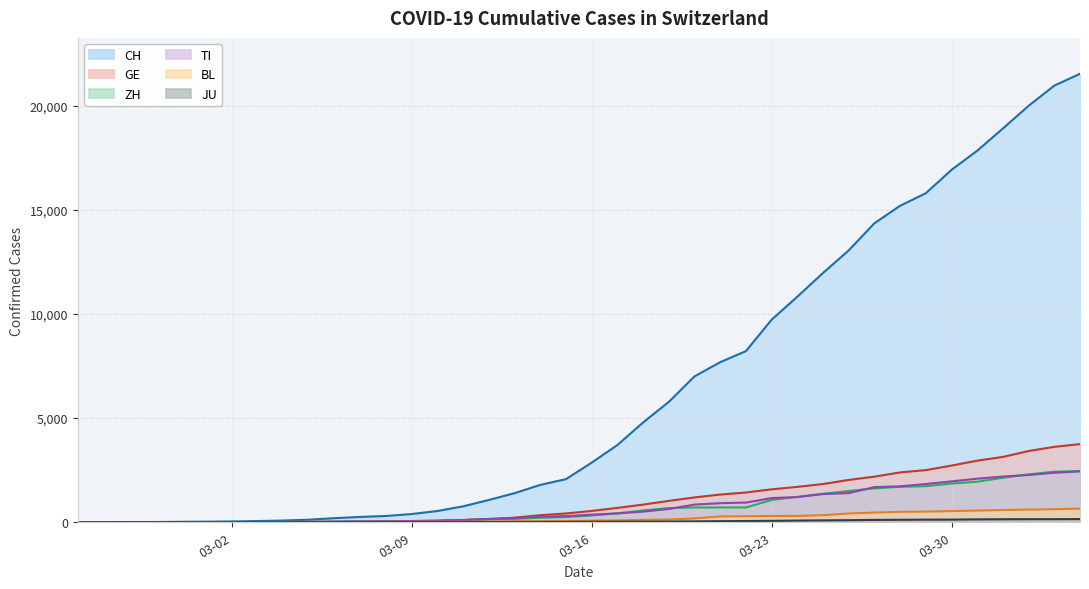

At 2020-03-10, list the series in order from smallest to largest.

JU, BL, ZH, TI, GE, CH